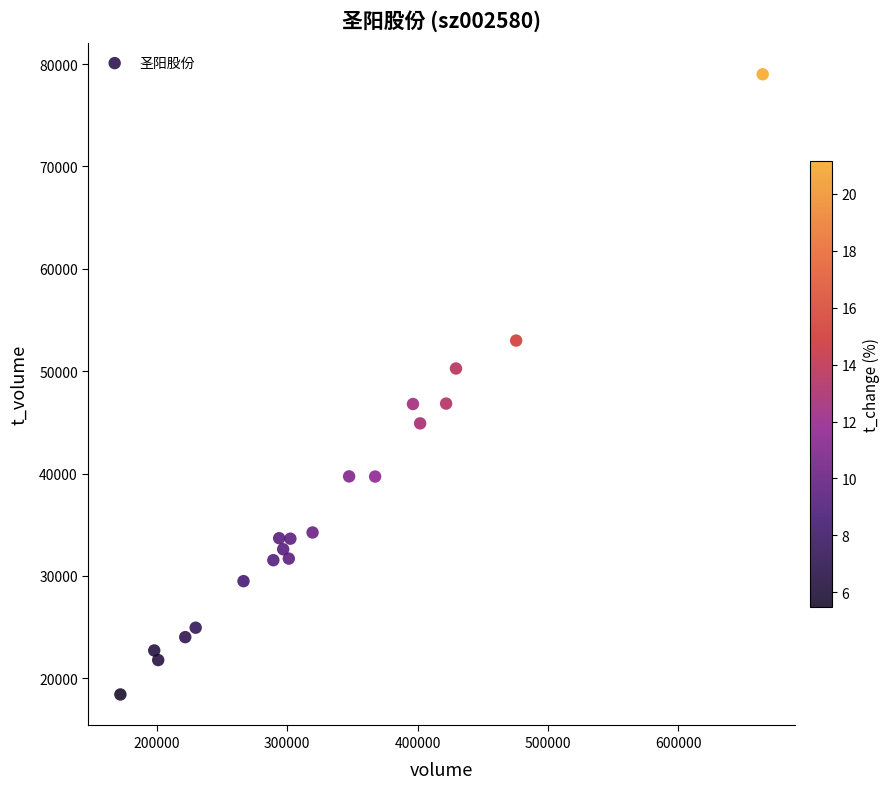

What is the range of X values (max minus min)?

492727